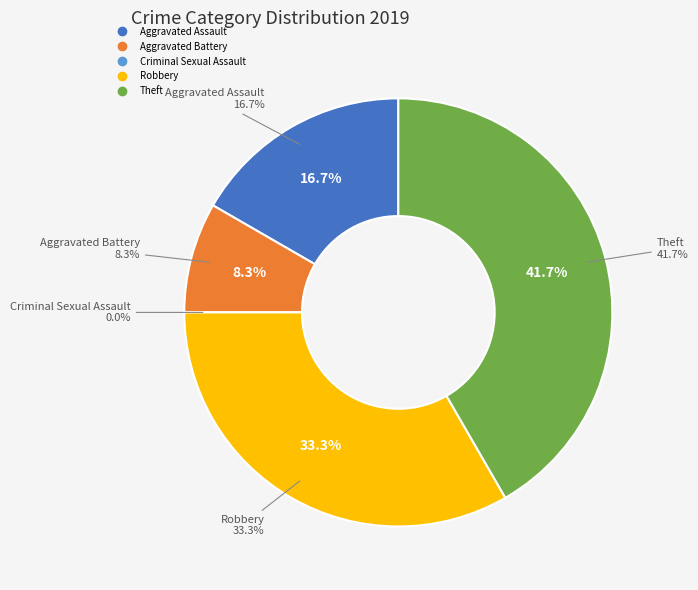

Rank the categories by value from lowest to highest.

Criminal Sexual Assault, Aggravated Battery, Aggravated Assault, Robbery, Theft